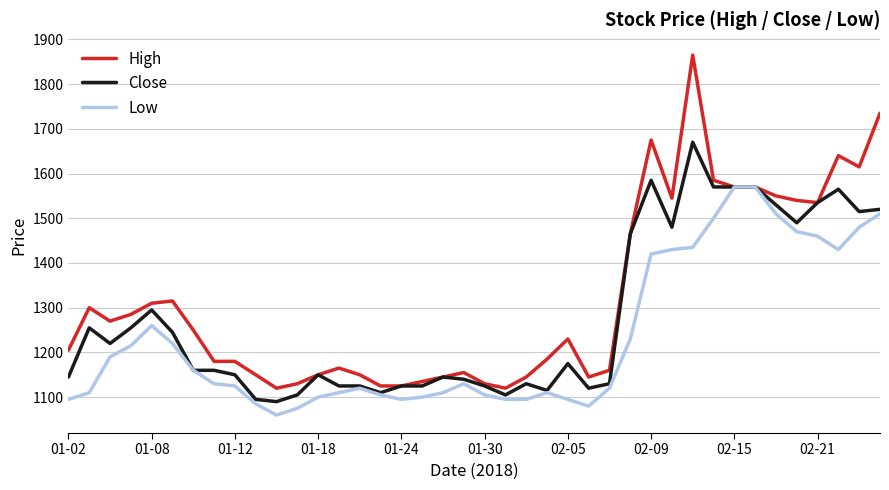

True or false: Close has more than 0 interior local peaks.

True